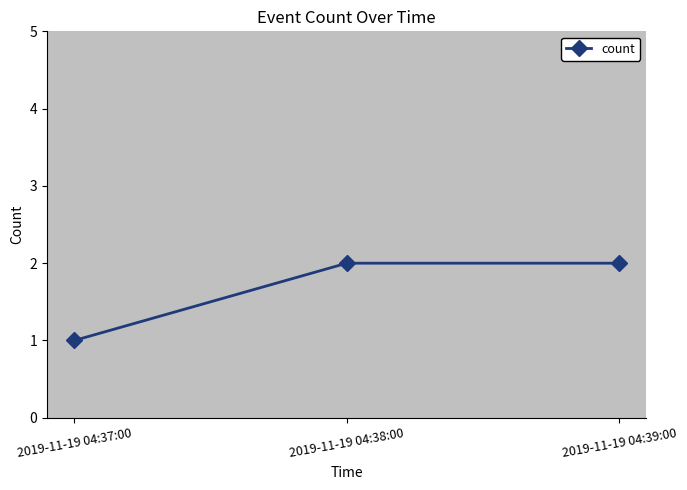

What is the value of the 2nd point from the left?

2